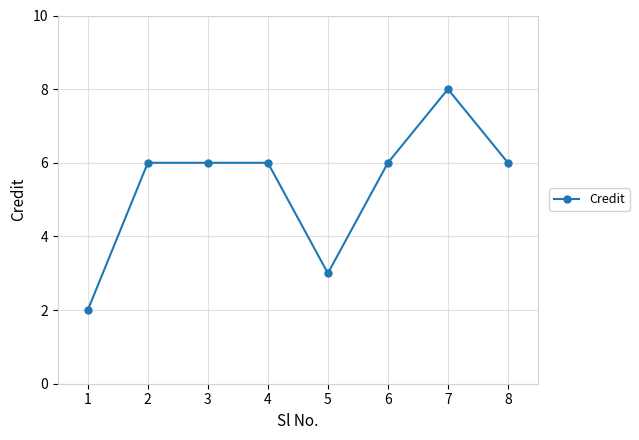

Which has a higher value, 5 or 7?

7